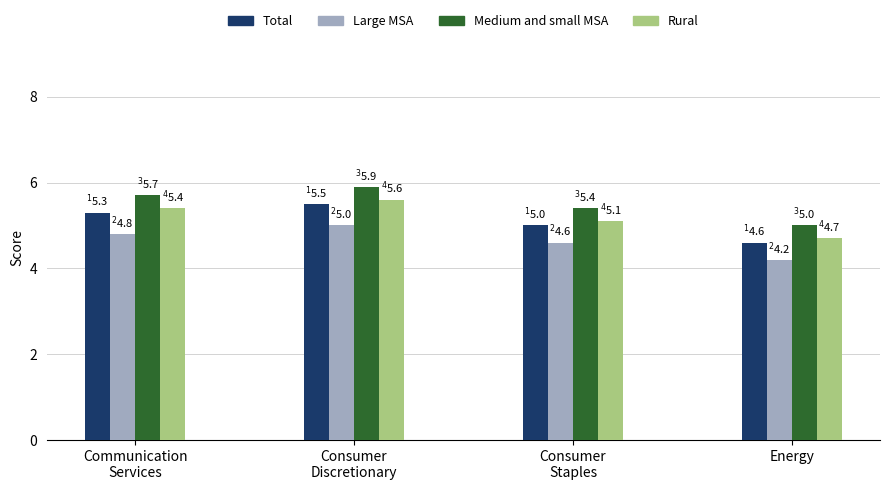

What is the difference between the second highest and minimum values in the Medium and small MSA series?

0.7